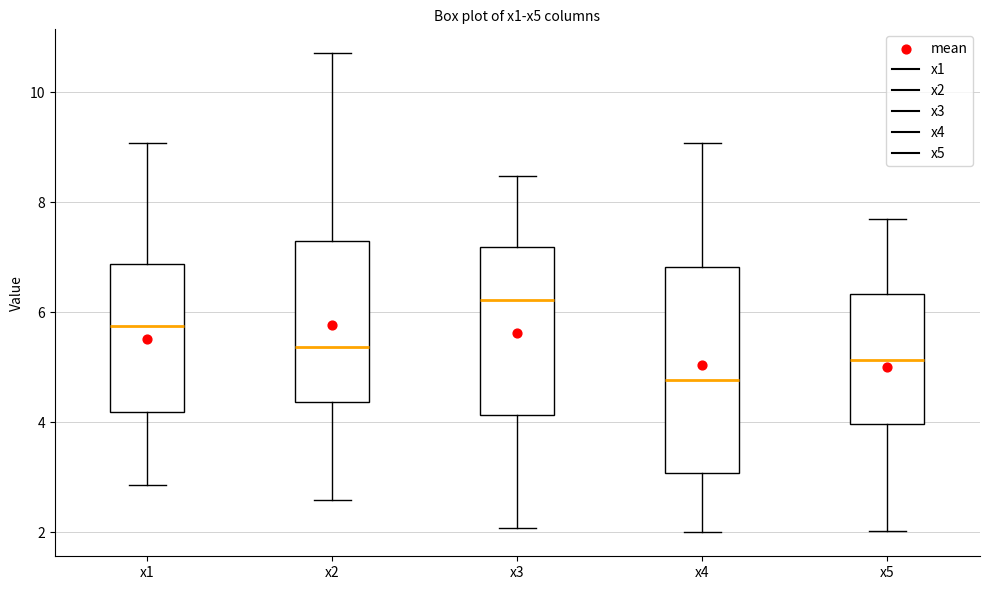

Where does the median line of the box for x2 sit on the y-axis? The values are not printed on the chart, so give them approximately, as read against the axis.

5.4